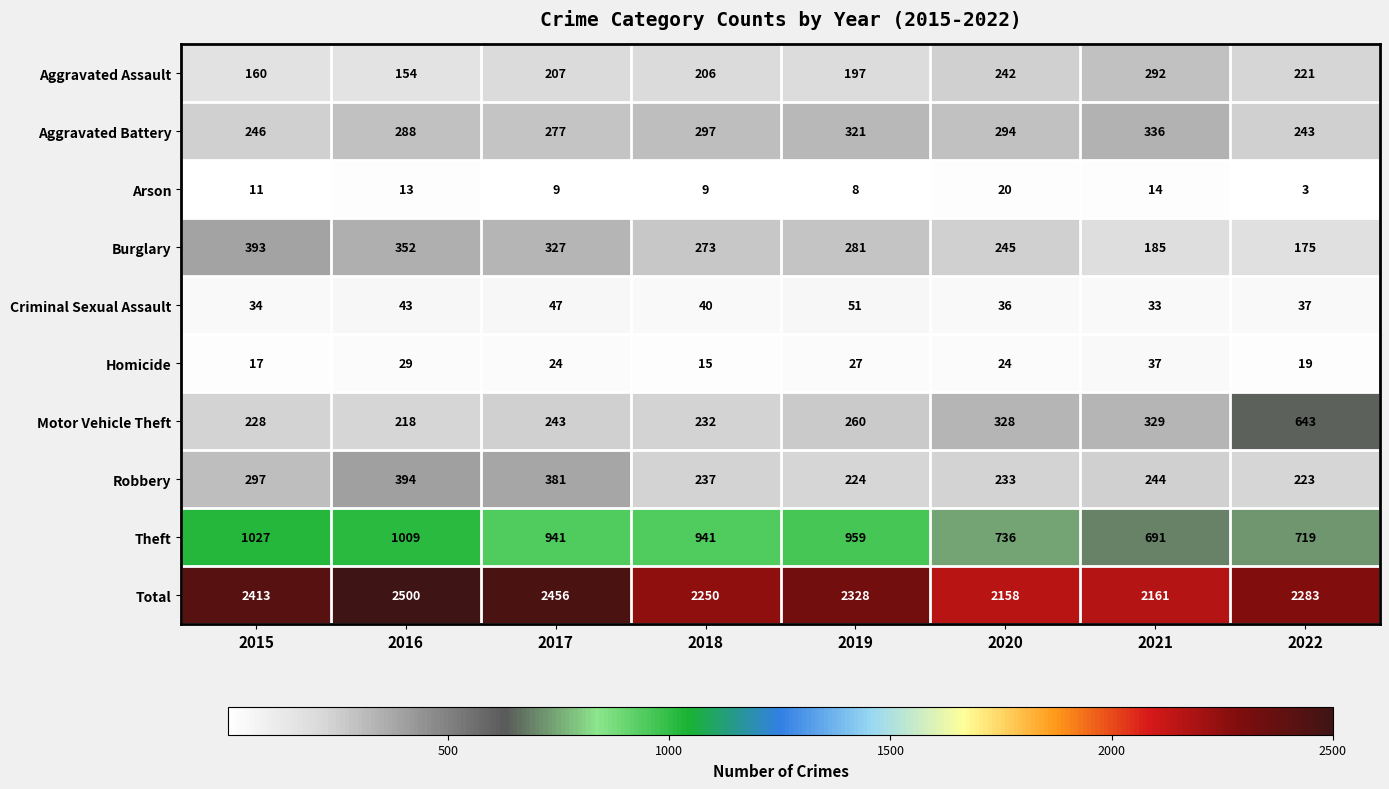

What is the sum of all Aggravated Assault values?

1679